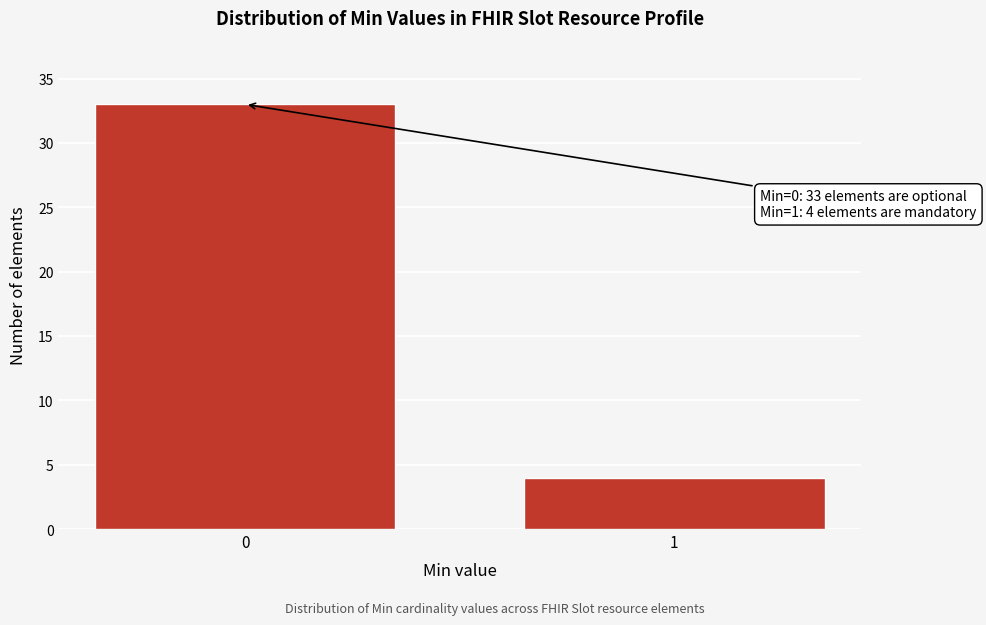

Reading left to right, what are all the values shown in this chart?

0=33	1=4